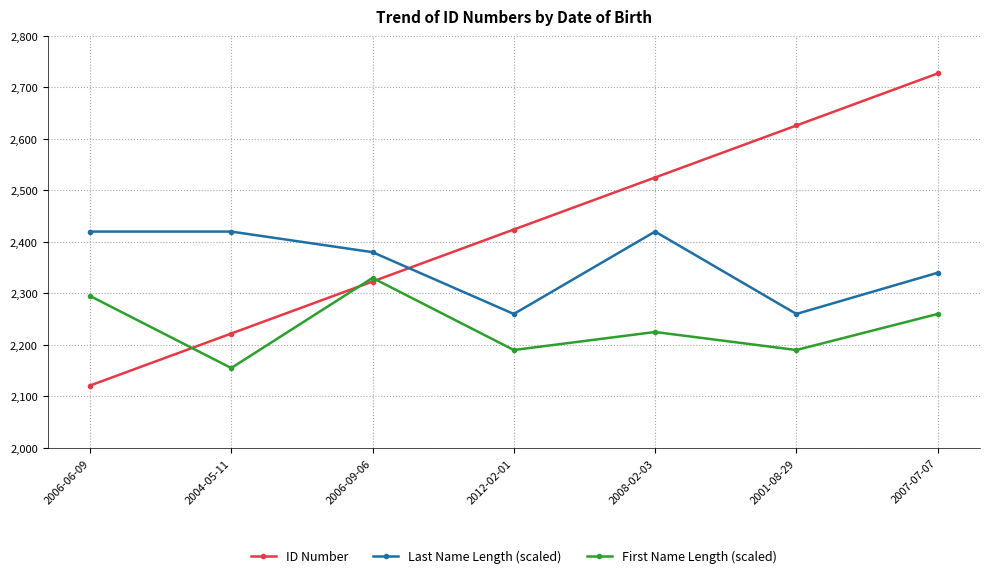

List the series in order of their overall mean, highest first.

ID Number, Last Name Length (scaled), First Name Length (scaled)